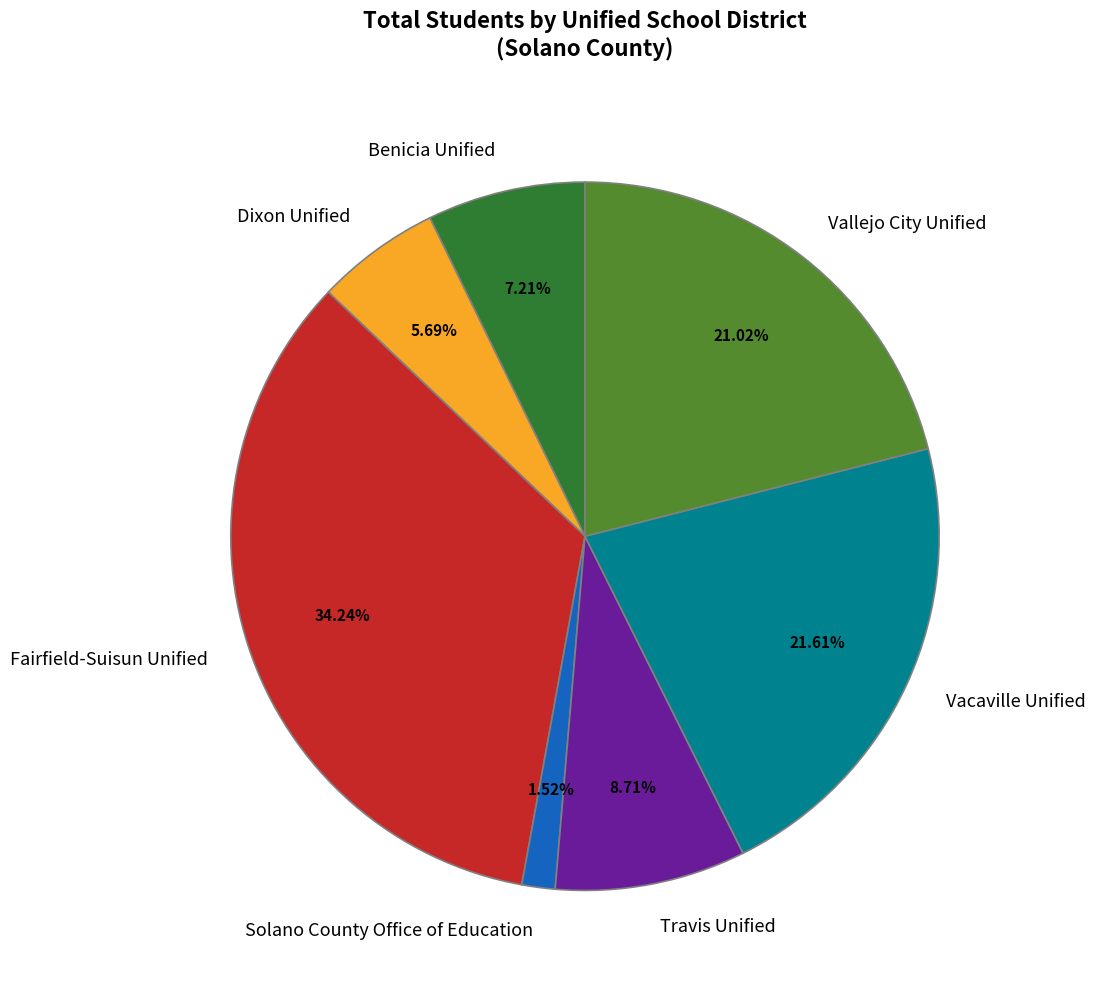

Count the number of slices in the pie.

7